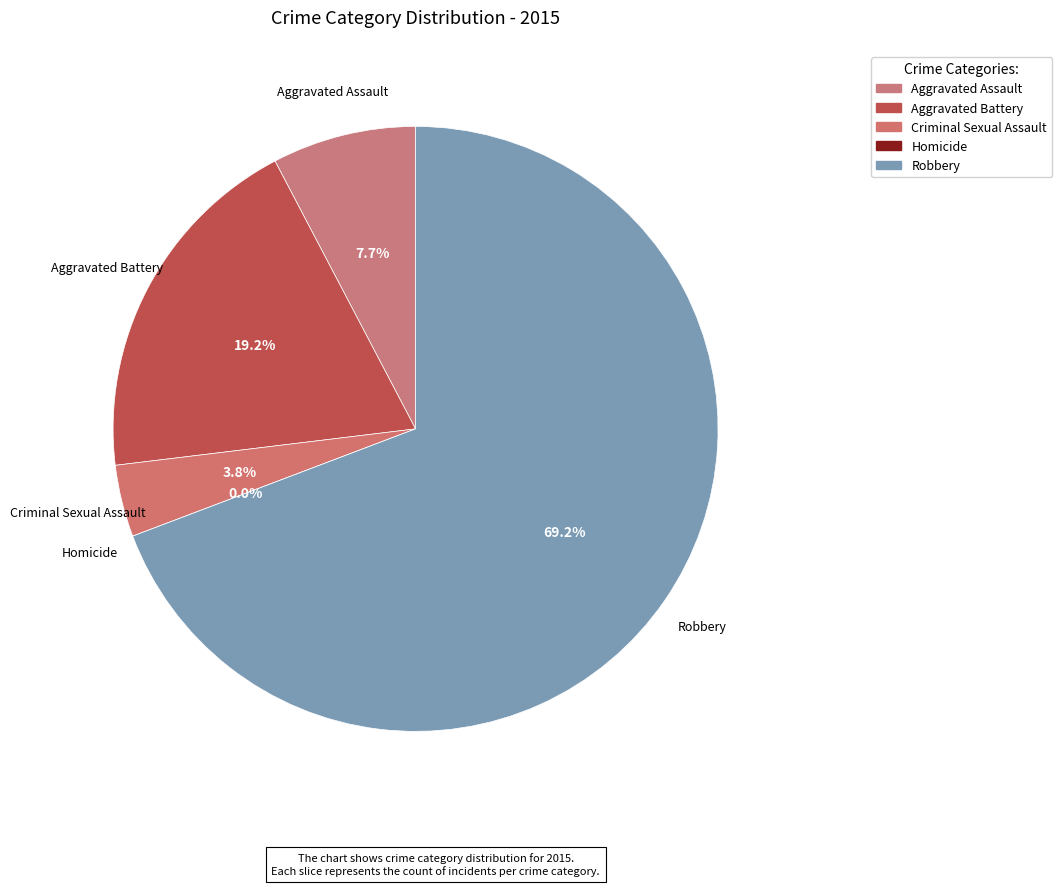

Is it true that Homicide is 1% of the pie?

False